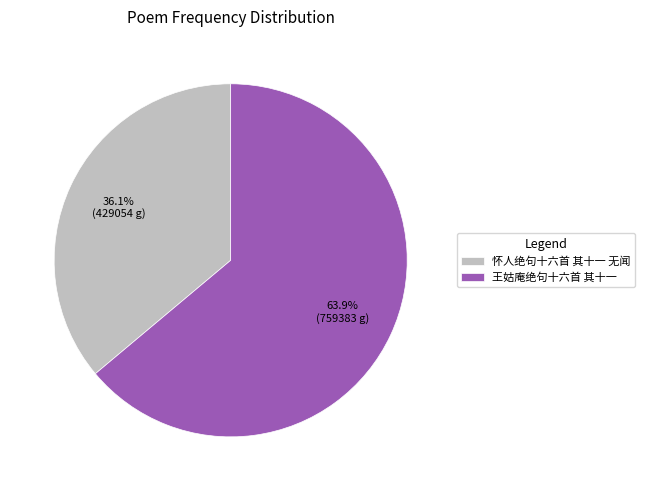

Which category has the biggest portion of the pie?

王姑庵绝句十六首 其十一